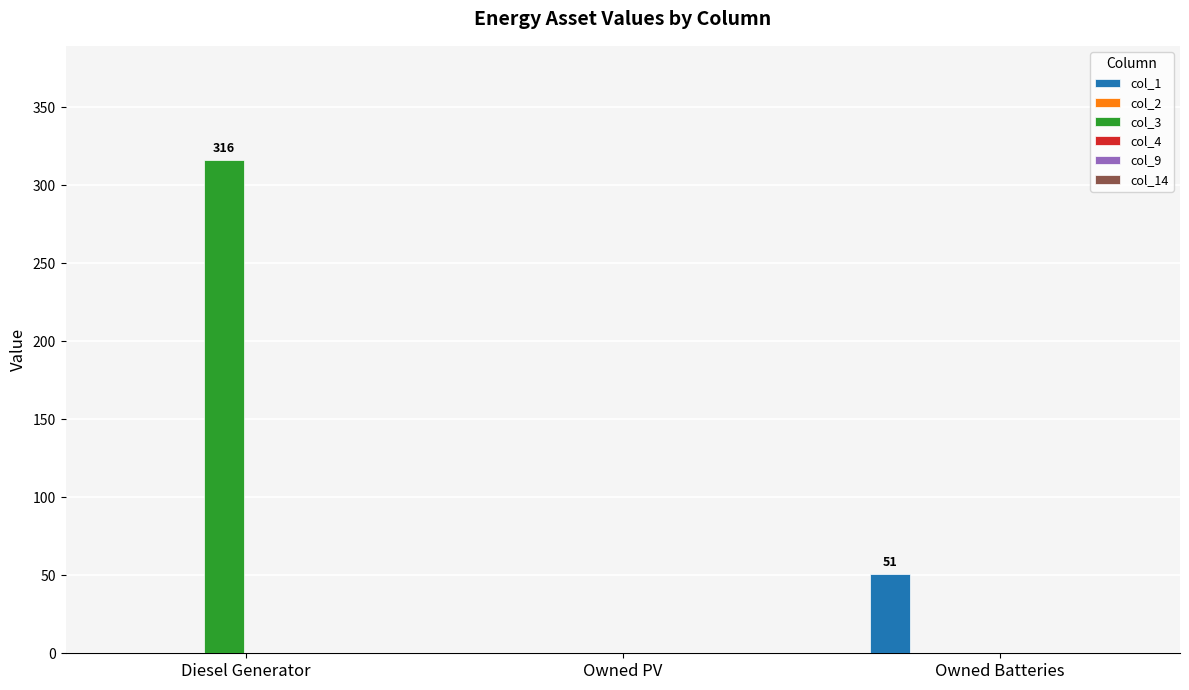

How many groups of bars are there?

3